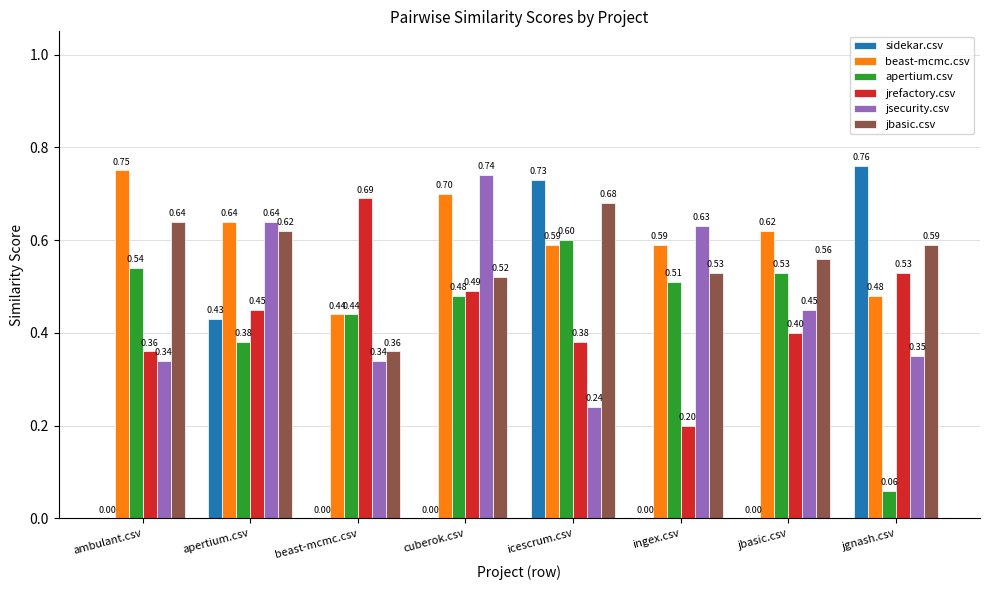

What are all the series names shown in the legend?

sidekar.csv, beast-mcmc.csv, apertium.csv, jrefactory.csv, jsecurity.csv, jbasic.csv